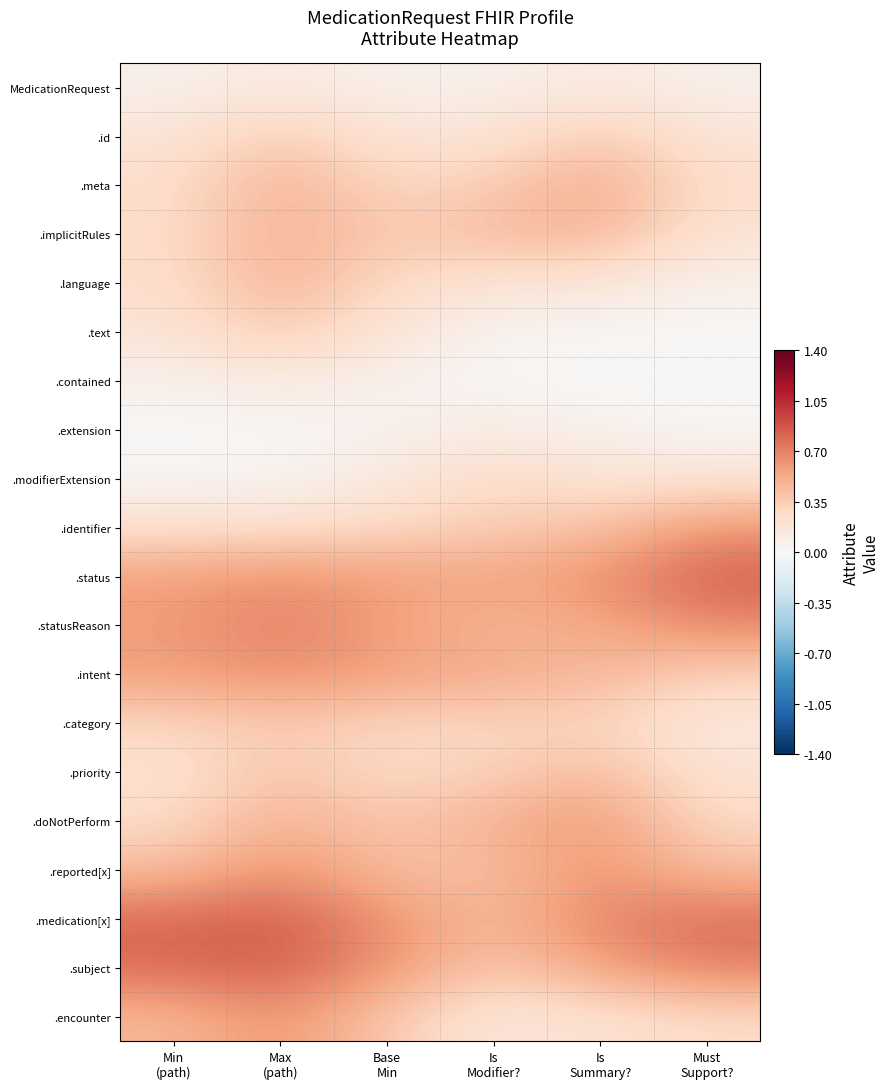

Which has a higher value, Is
Modifier? or Must
Support??

Is
Modifier?